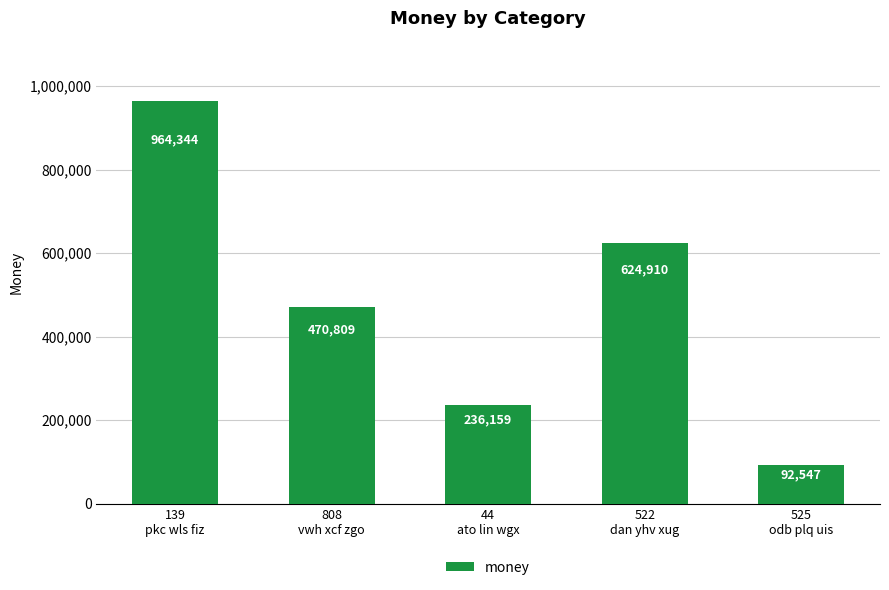

True or false: the data shows 166574.6 at 808
vwh xcf zgo.

False